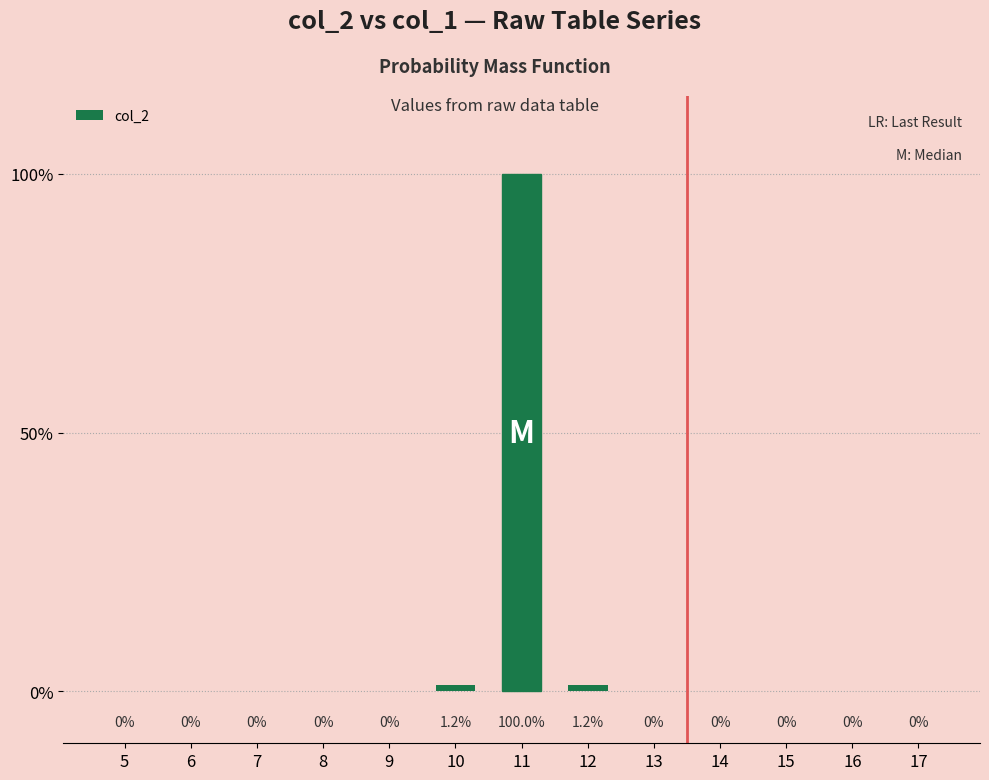

What is the sum of the values at 17 and 12?

1.2